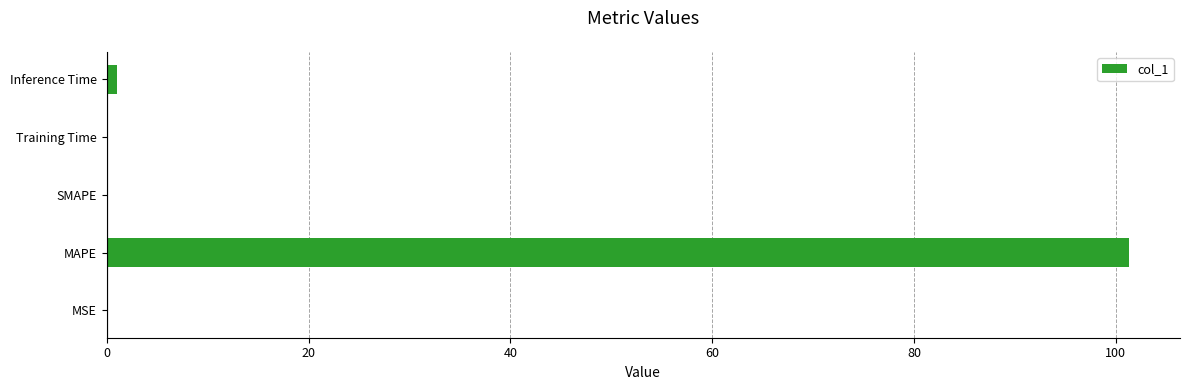

The value at SMAPE is 0.0. True or false?

True